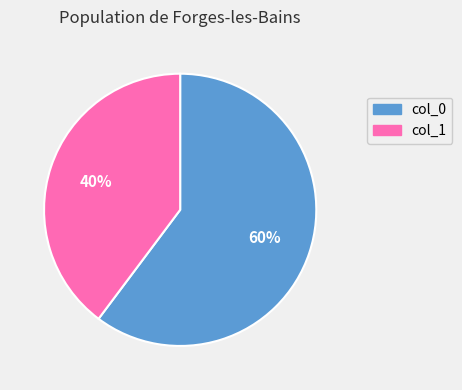

What is the smallest slice in the pie chart?

col_1